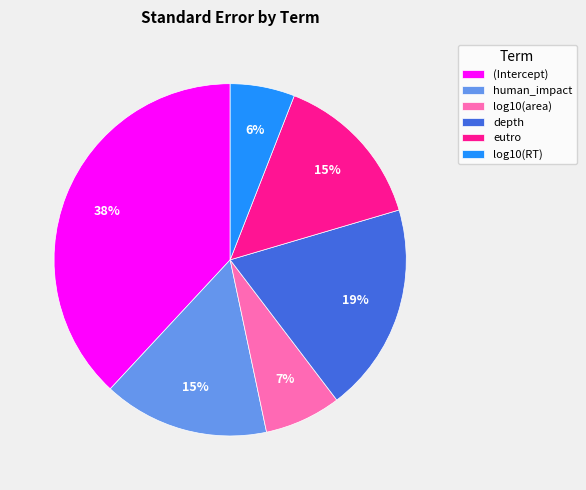

To the nearest percent, what portion does eutro represent?

15%